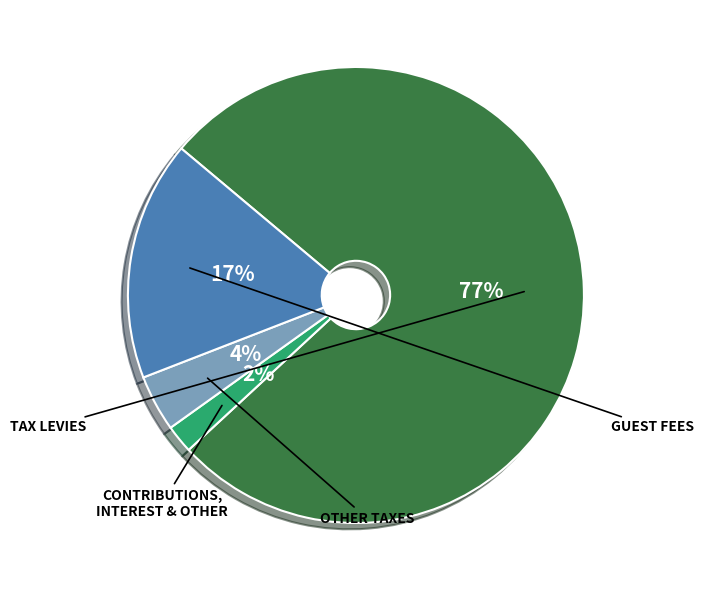

To the nearest percent, what is the average slice percentage?

25%